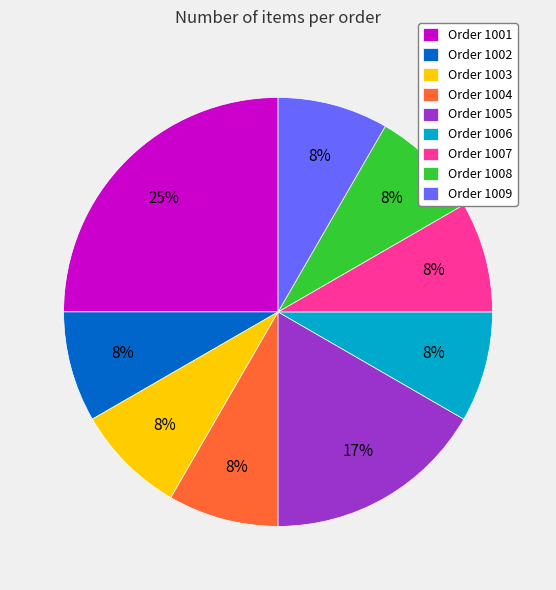

Is it true that Order 1008 is 16% of the pie?

False